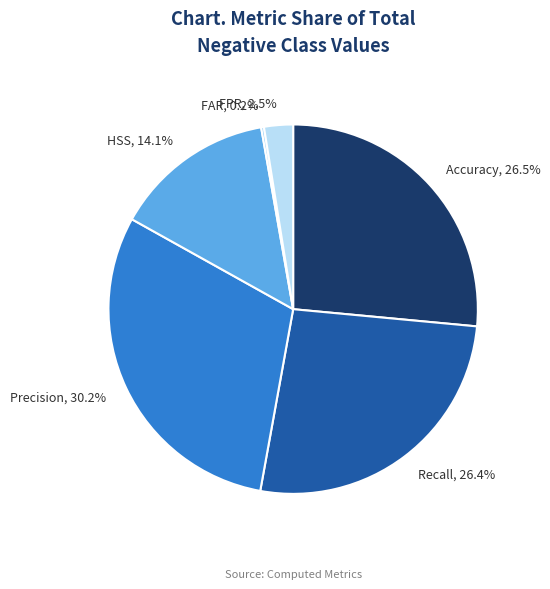

How much of the chart is everything except FPR?

97.5%